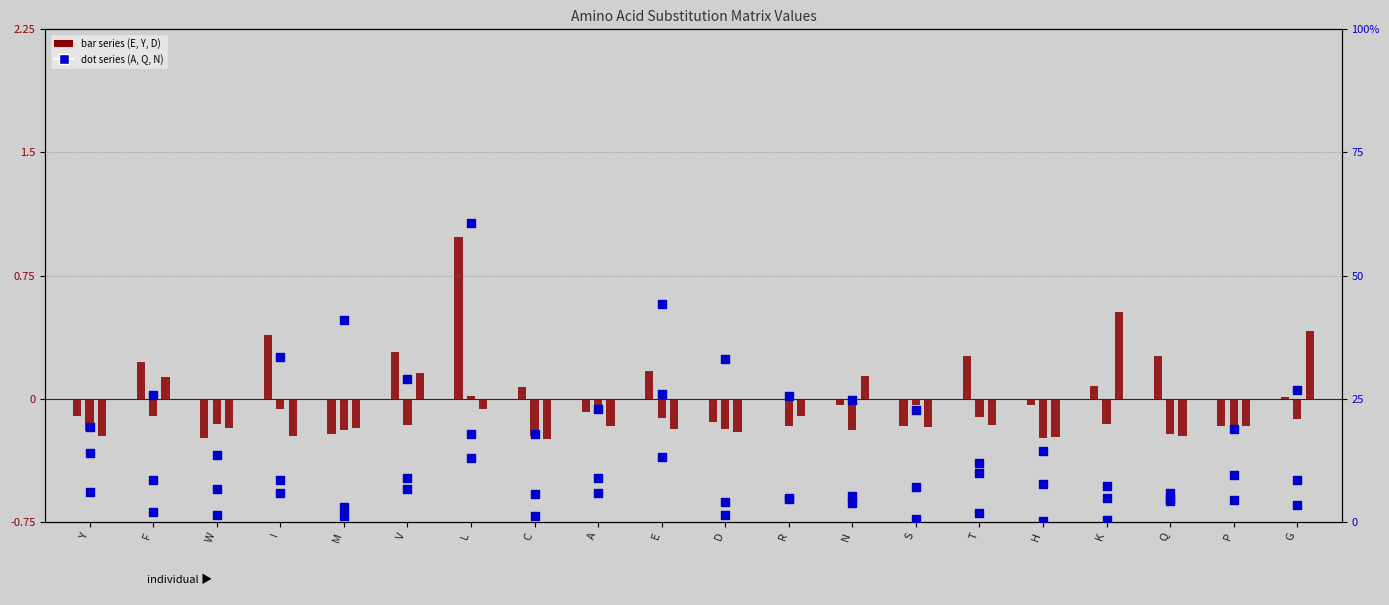

Which series reaches the maximum Y coordinate?

A